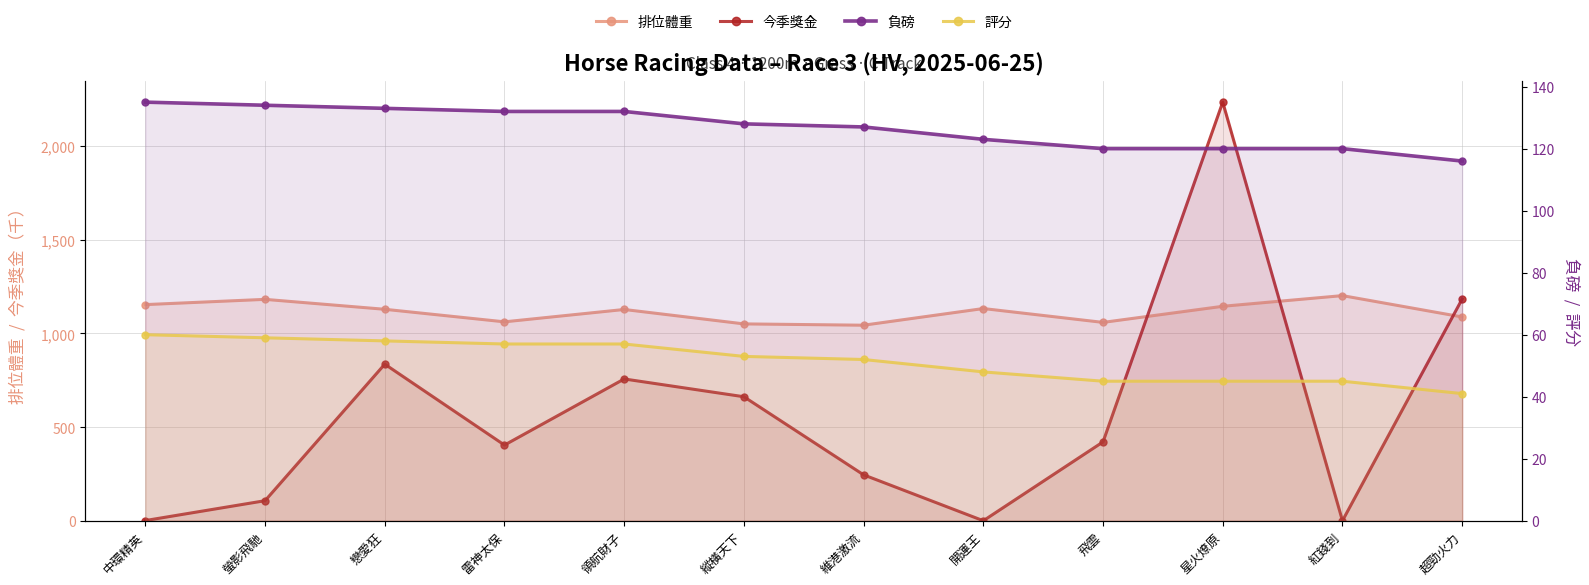

What is the spread (max minus min) of values at 中環精英?

1153